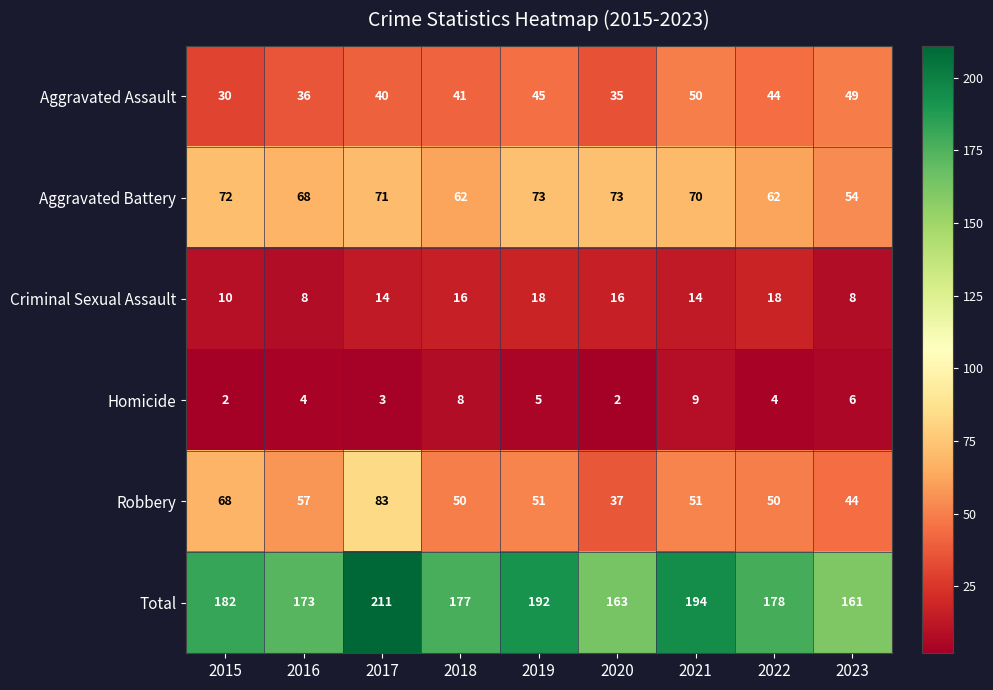

At which category does the chart reach its peak across all series?

2017